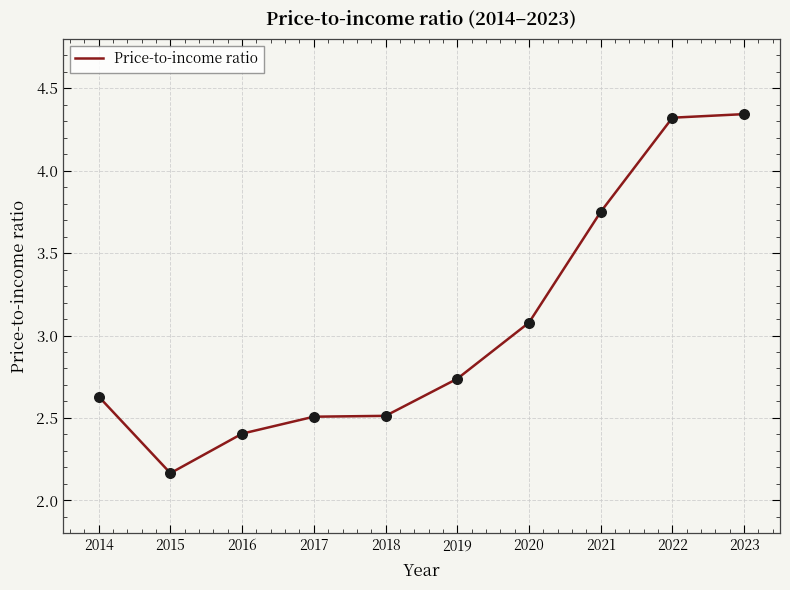

Between 2022 and 2019, which is larger?

2022